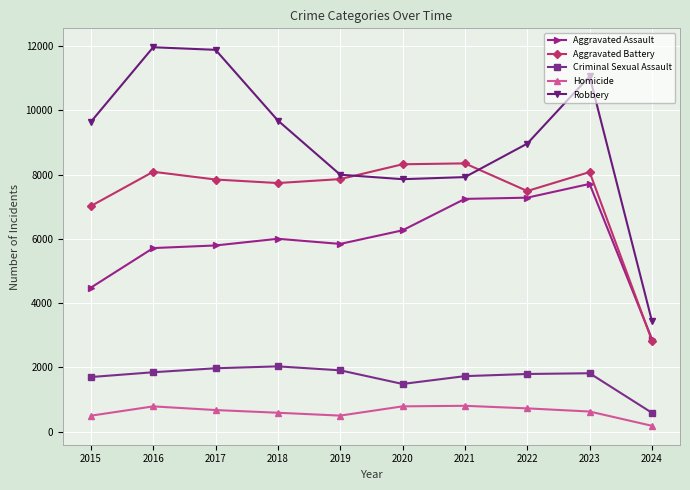

What is the value of the Criminal Sexual Assault point at the 8th from the left?

1794